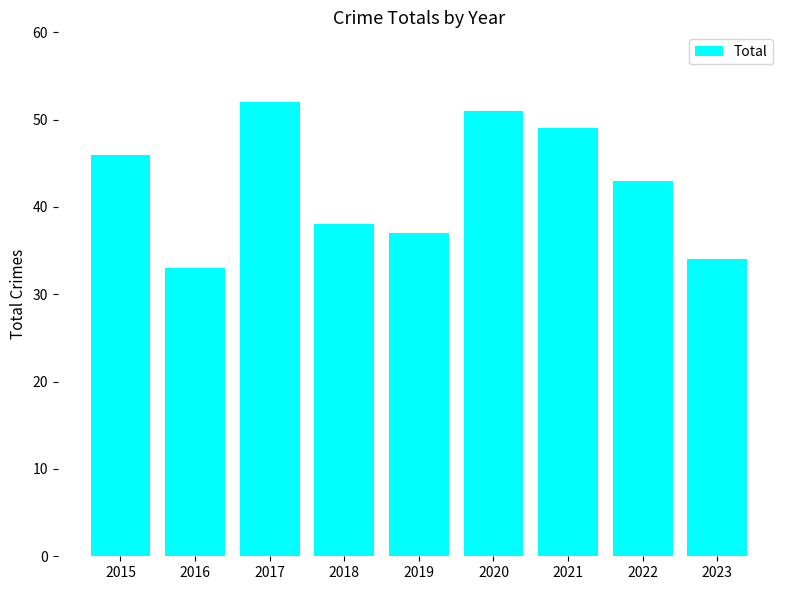

The value at 2023 is 34. True or false?

True